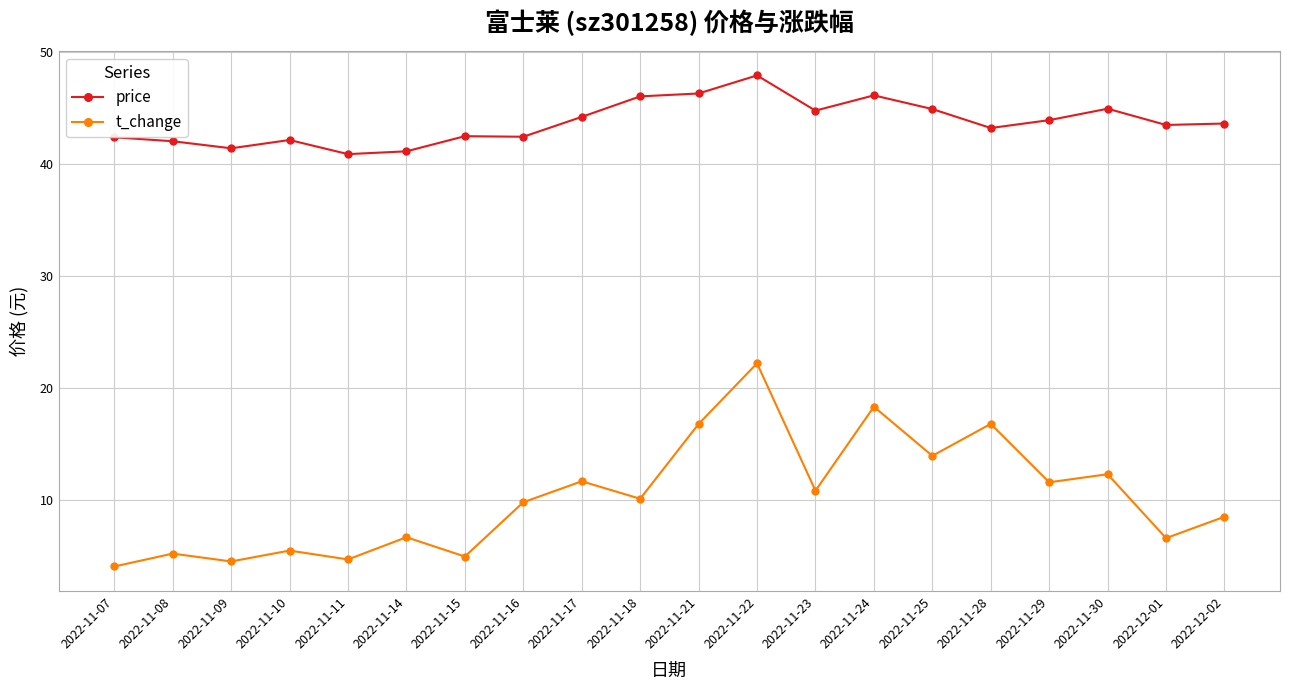

Where is t_change nearest to the value 13?

2022-11-30